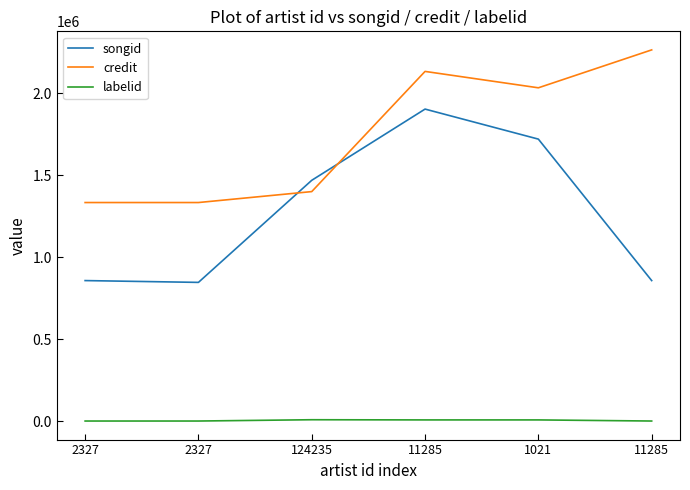

Does the chart have visible grid lines?

No